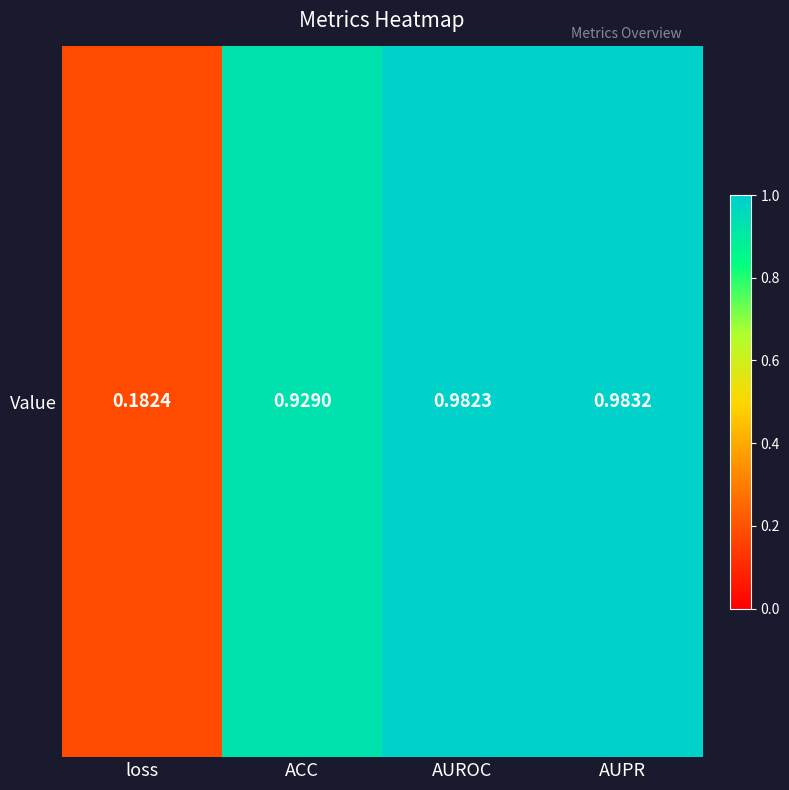

Reading left to right, extract all data points from this chart.

loss=0.2	ACC=0.9	AUROC=1.0	AUPR=1.0